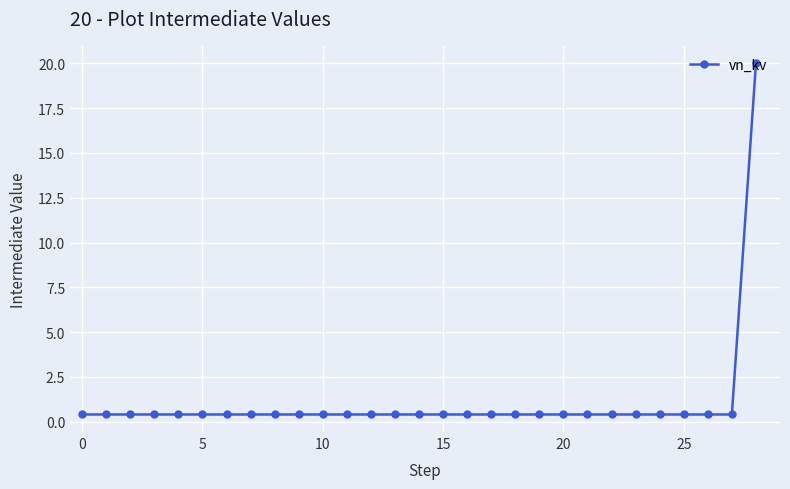

What is the sum of all values?

31.2